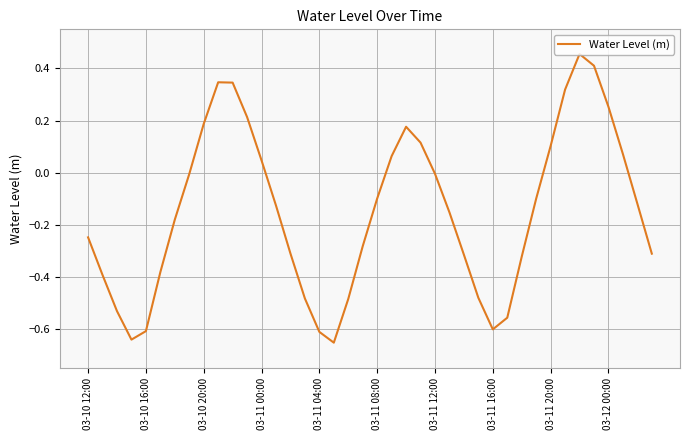

What is the difference between the maximum and minimum values?

1.1